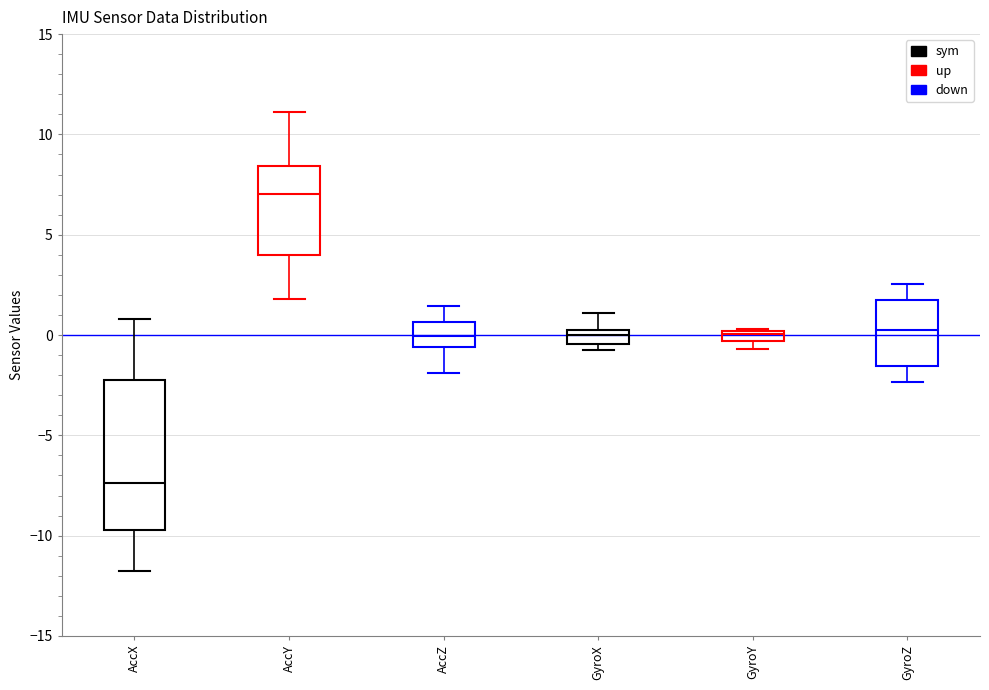

Which box is the tallest, from its lower edge to its upper edge?

AccX